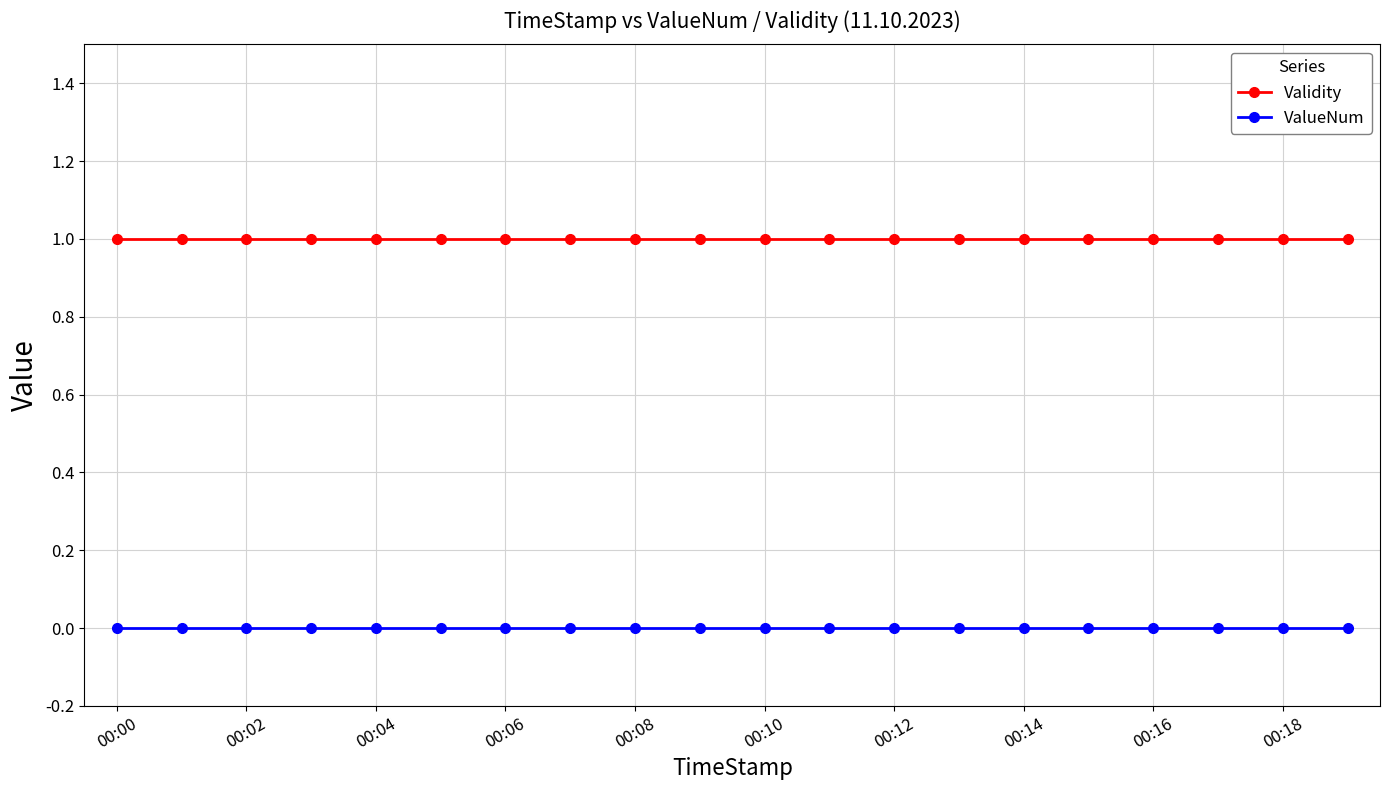

What is the maximum value shown in the chart?

1